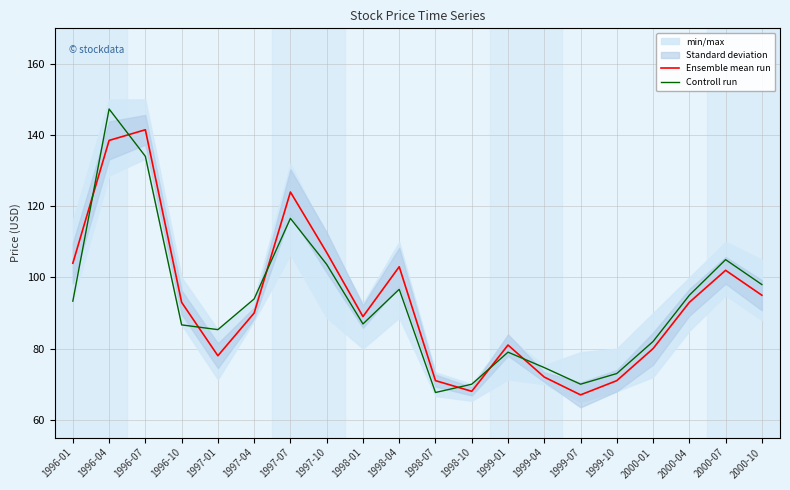

Where does the Ensemble mean run series first go above 93?

1996-01